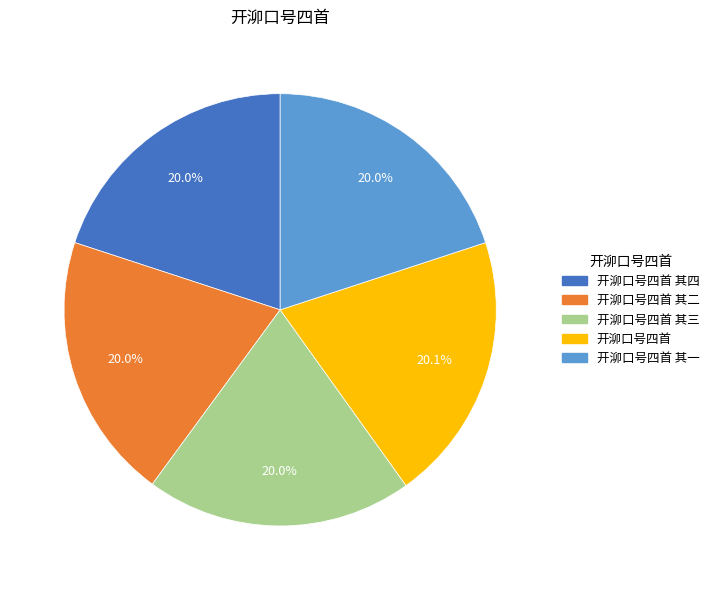

To the nearest percent, what is the average slice percentage?

20%